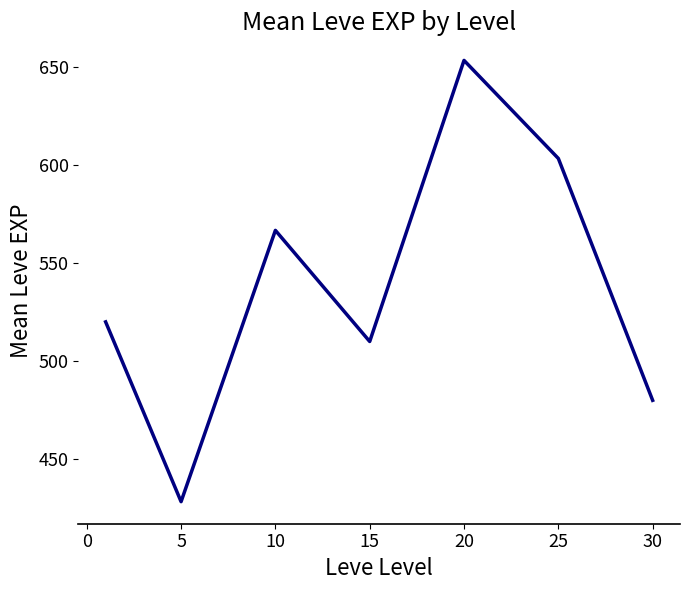

What is the average value?

537.4